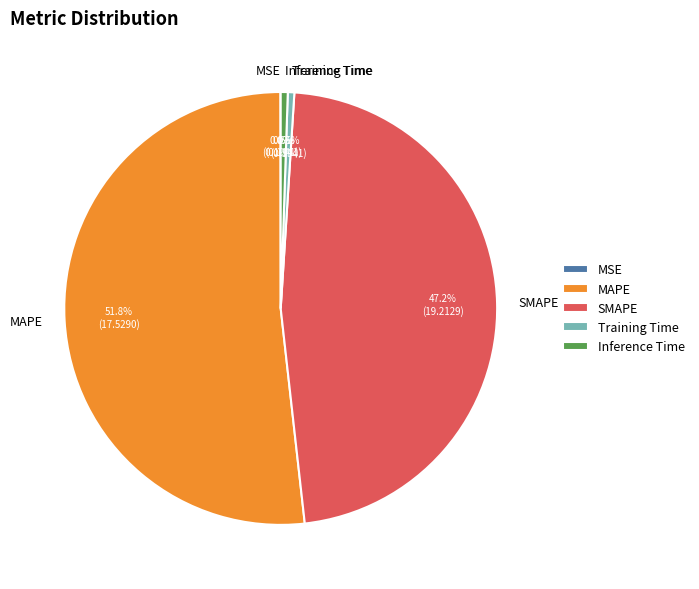

Is the sum of Training Time and Inference Time greater than half?

No